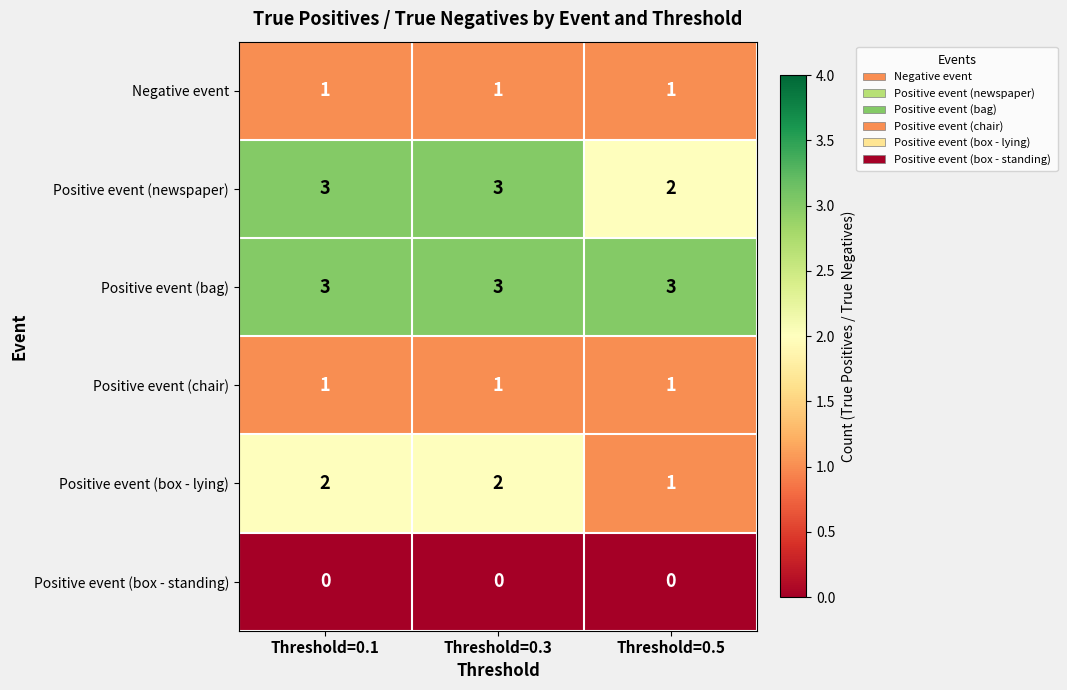

What is the sum of the Positive event (newspaper) values at Threshold=0.5 and Threshold=0.1?

5